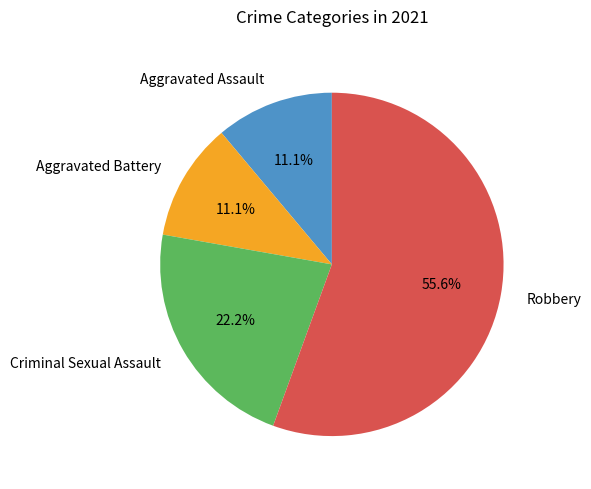

Between Criminal Sexual Assault and Aggravated Battery, which is larger?

Criminal Sexual Assault